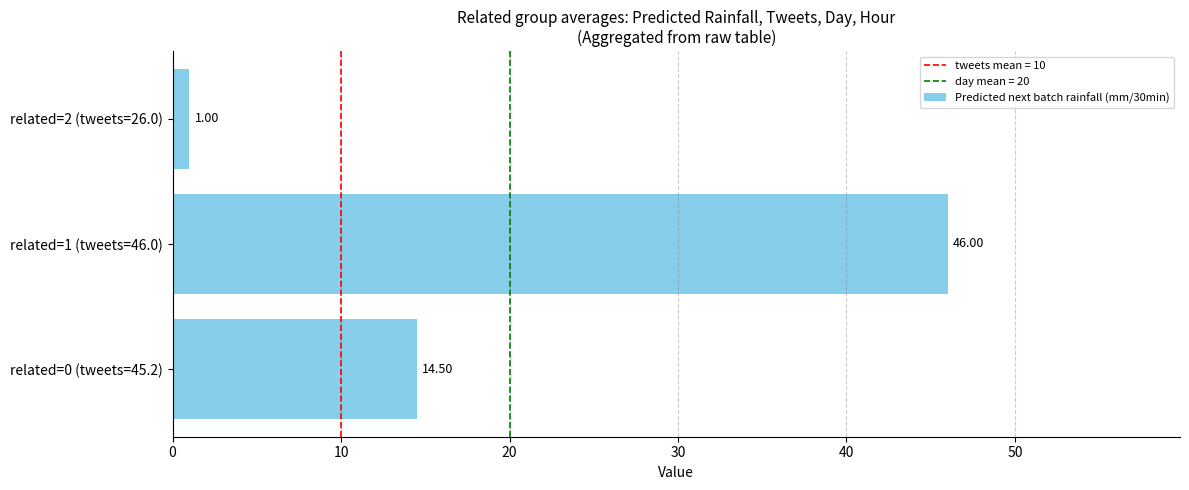

What is the difference between the maximum and minimum values?

45.0